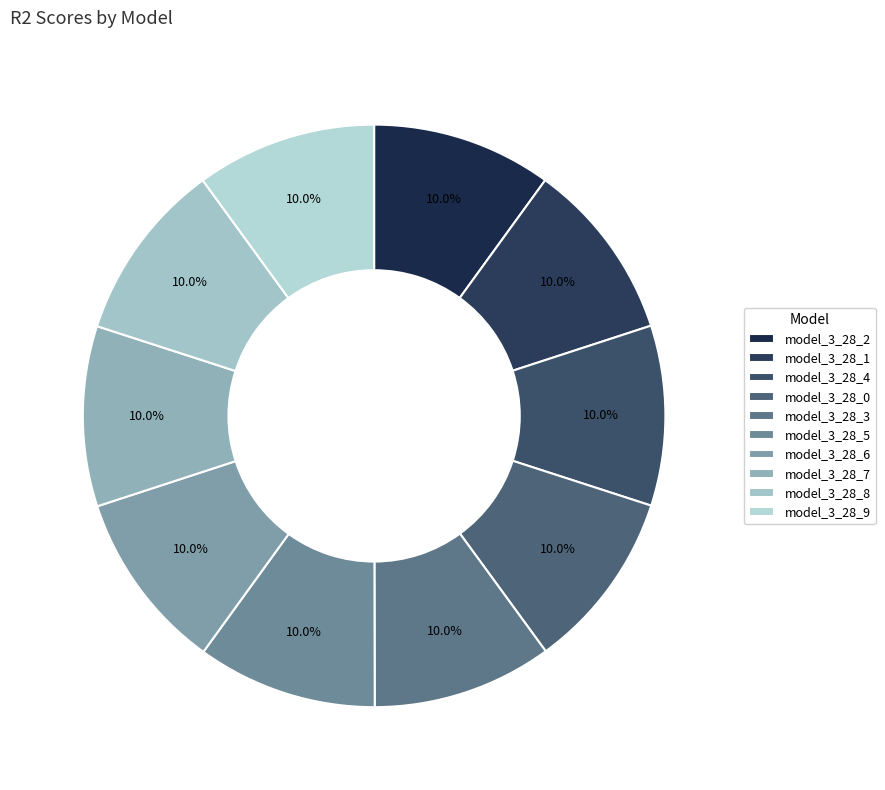

What percentage is NOT represented by model_3_28_2?

90.0%